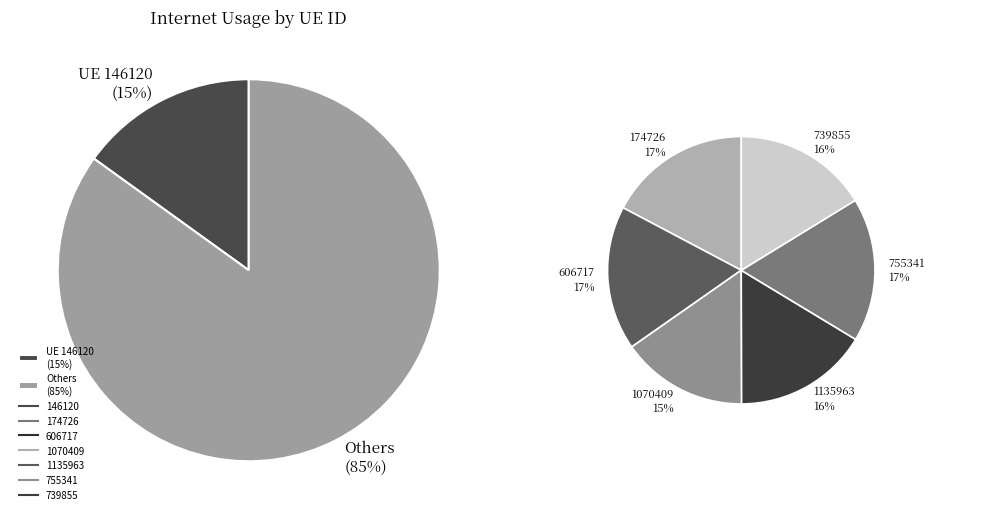

Which category has the smallest portion of the pie?

1070409